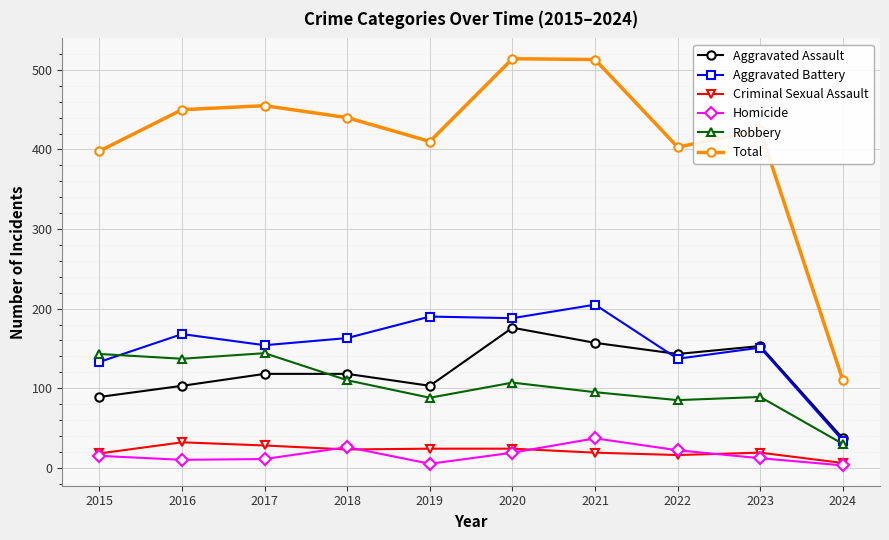

What is the maximum value shown in the chart?

514